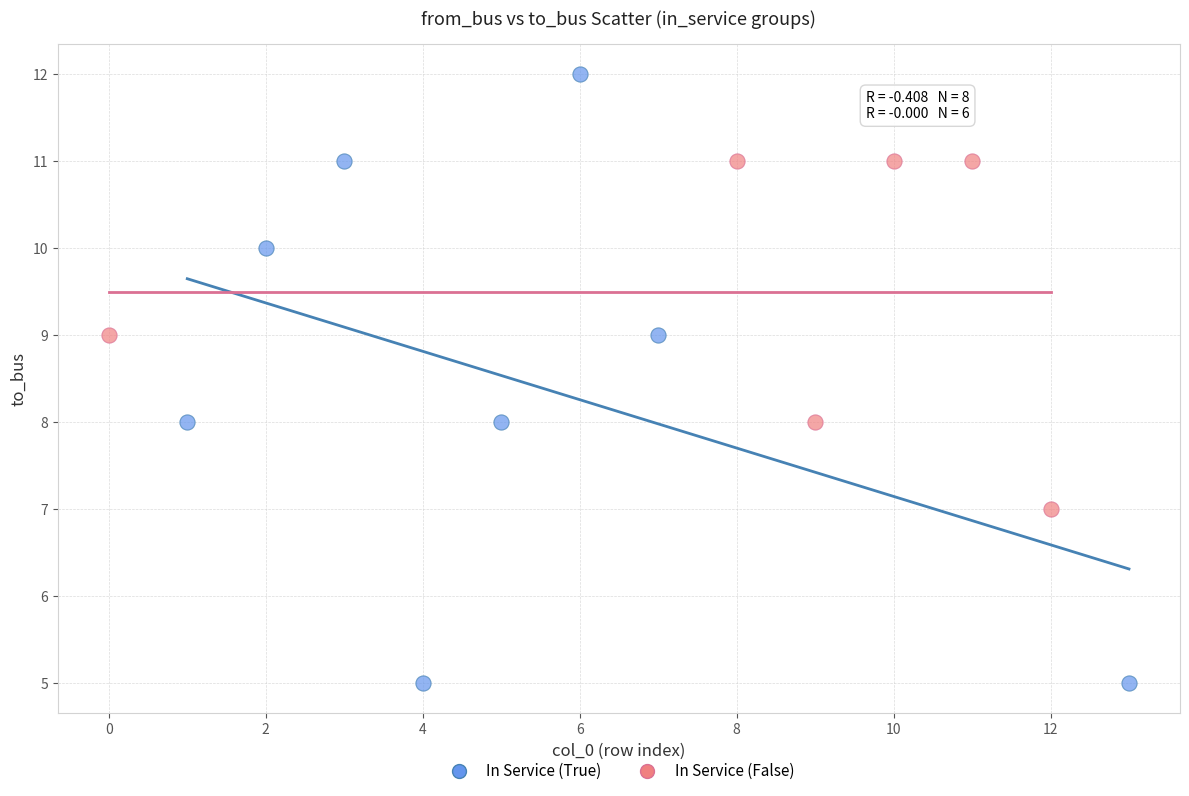

Which series contains the lowest Y value?

In Service (True)